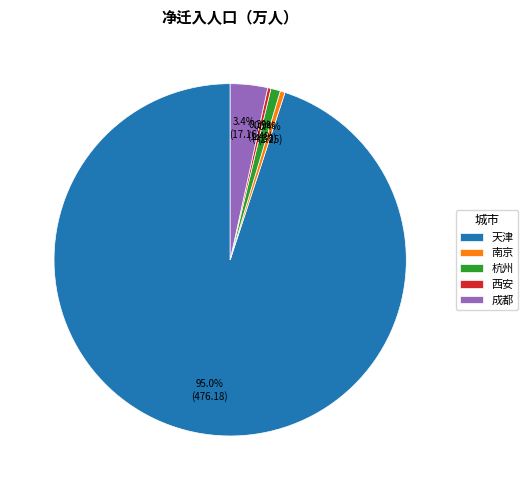

Do 天津 and 杭州 together represent more than half of the pie?

Yes